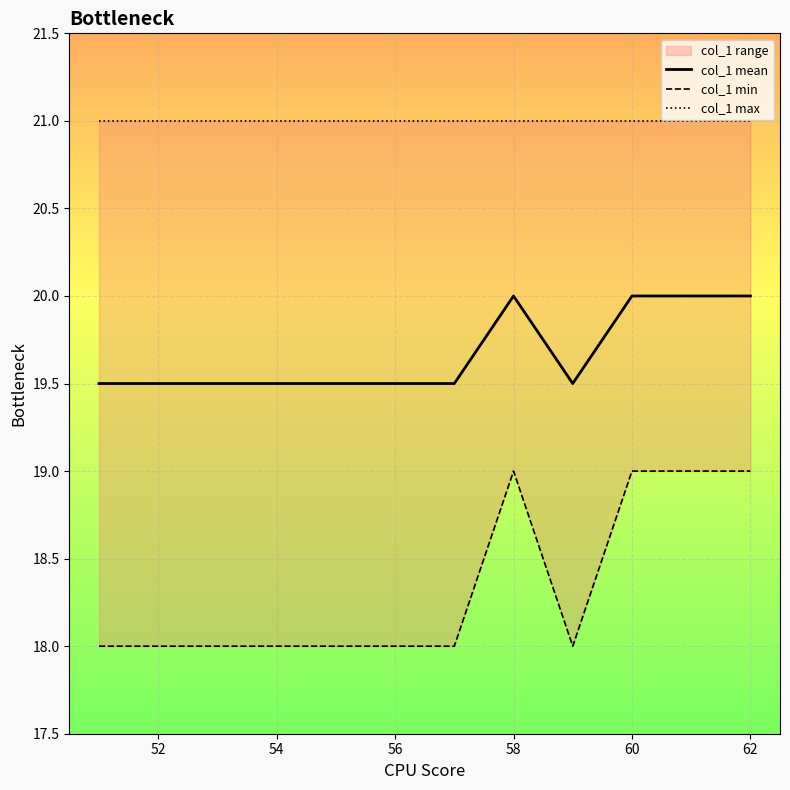

Is it true that col_1 mean equals 20.0 at 60?

True